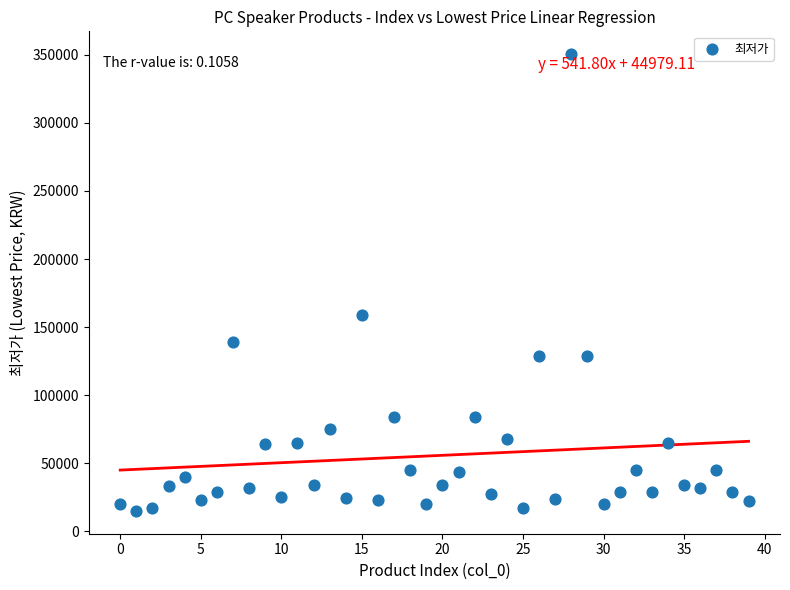

What is the range of Y values (max minus min)?

335480